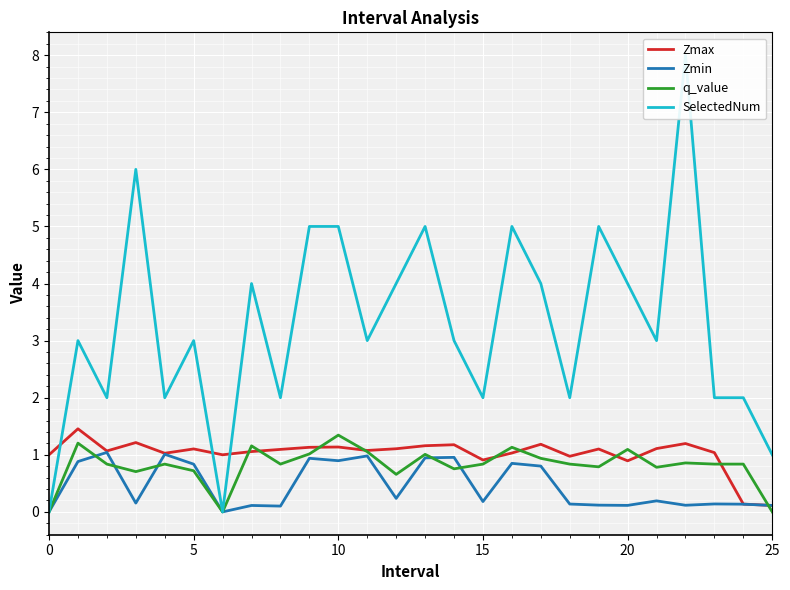

The value of Zmax at 7 is 0.4. True or false?

False